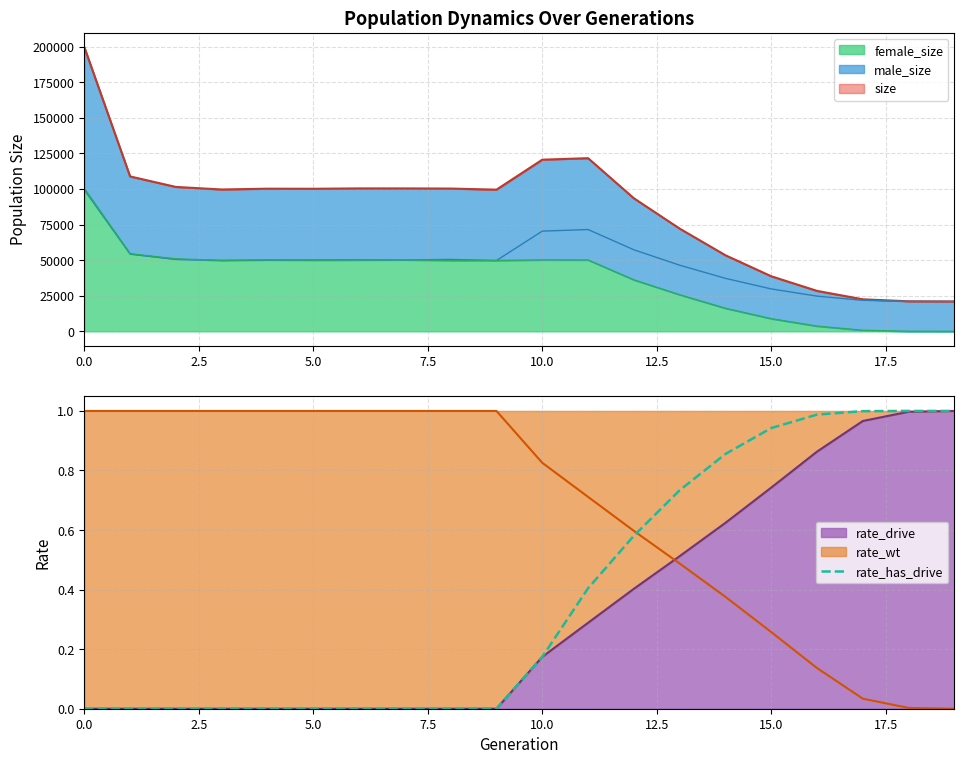

The value of rate_drive at 10.0 is 0.0. True or false?

False